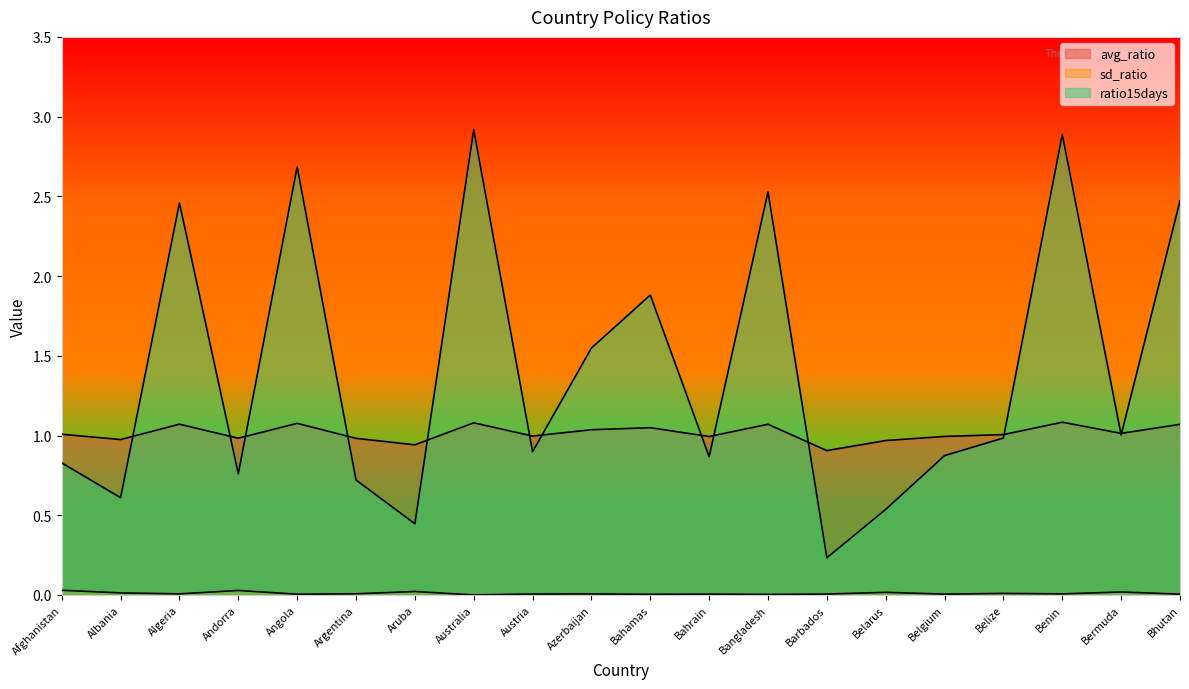

List the series in order of their overall mean, highest first.

ratio15days, avg_ratio, sd_ratio